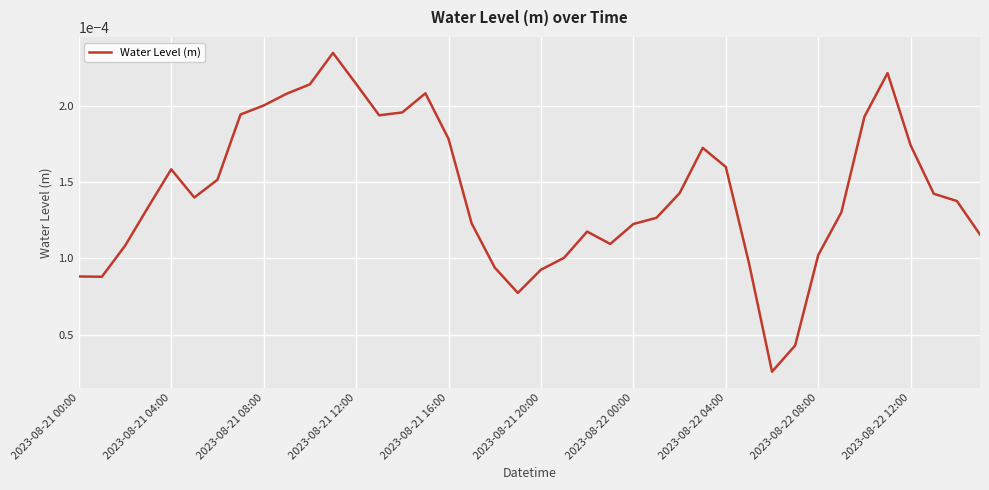

At which category does the chart reach its peak across all series?

11